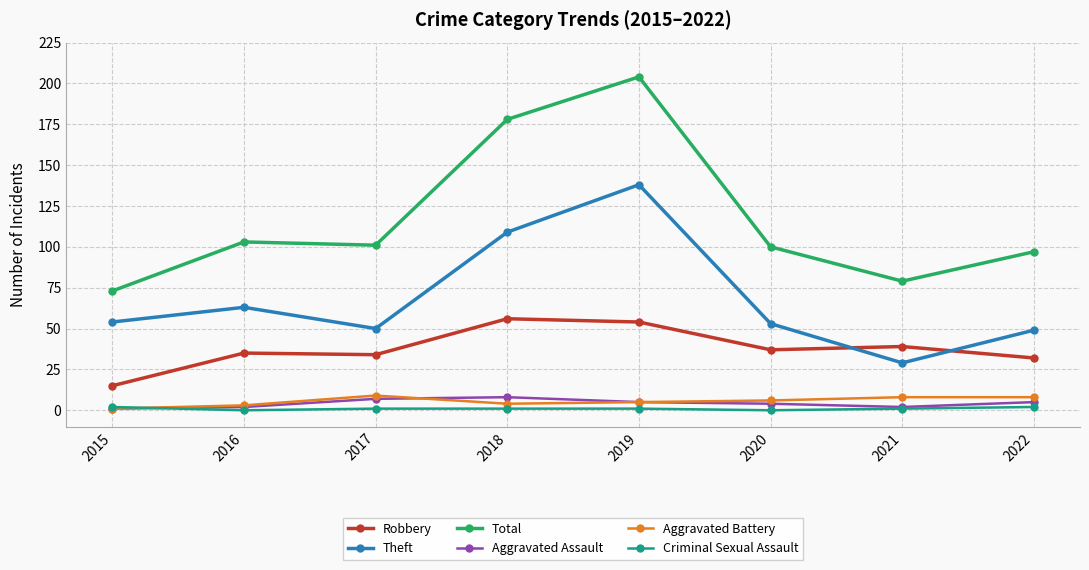

True or false: Total has more than 2 points higher than both neighbors.

False